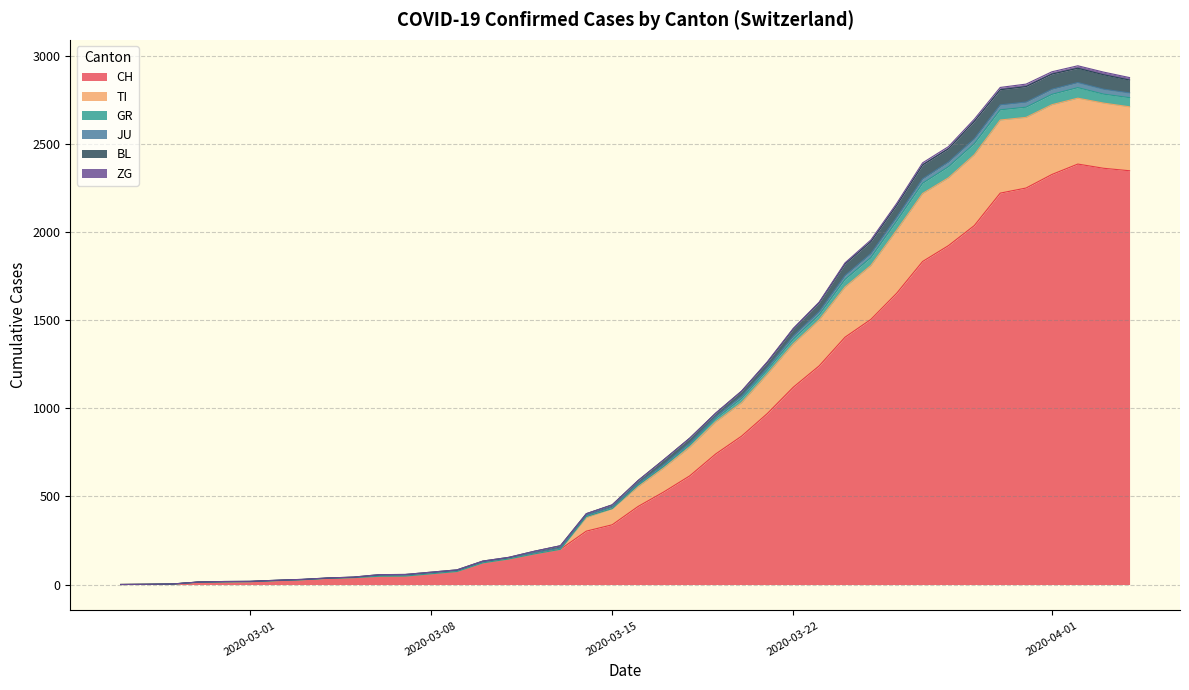

What is the highest value of the CH series?

2387